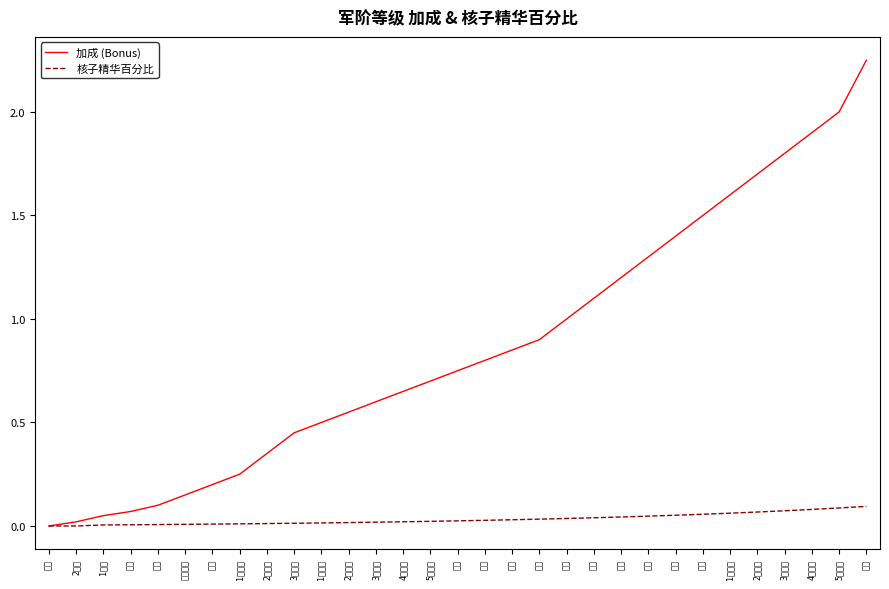

What is the highest value of the 加成 (Bonus) series?

2.2